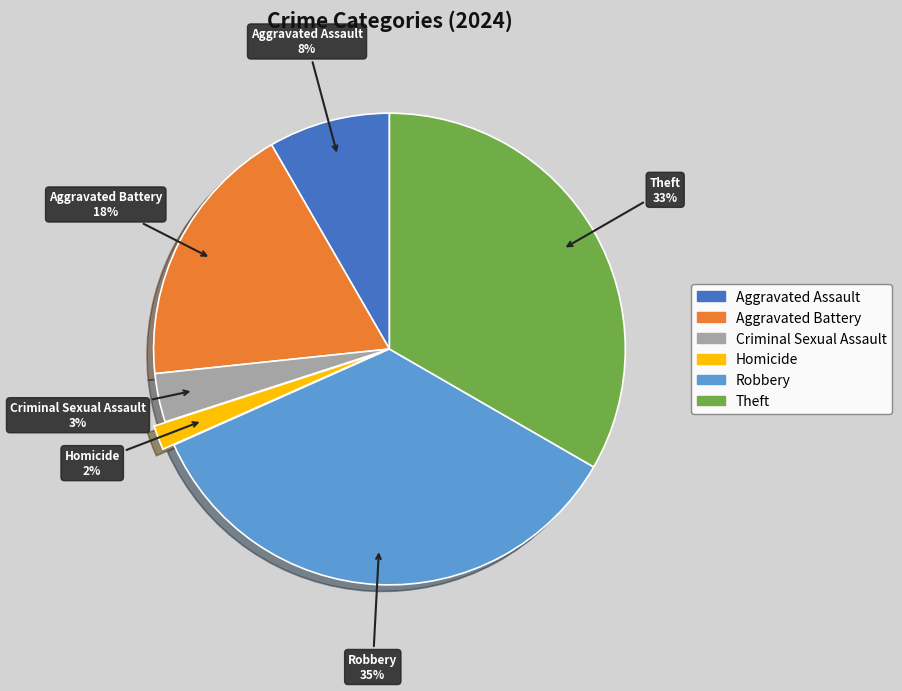

Is it true that Theft is 33% of the pie?

True